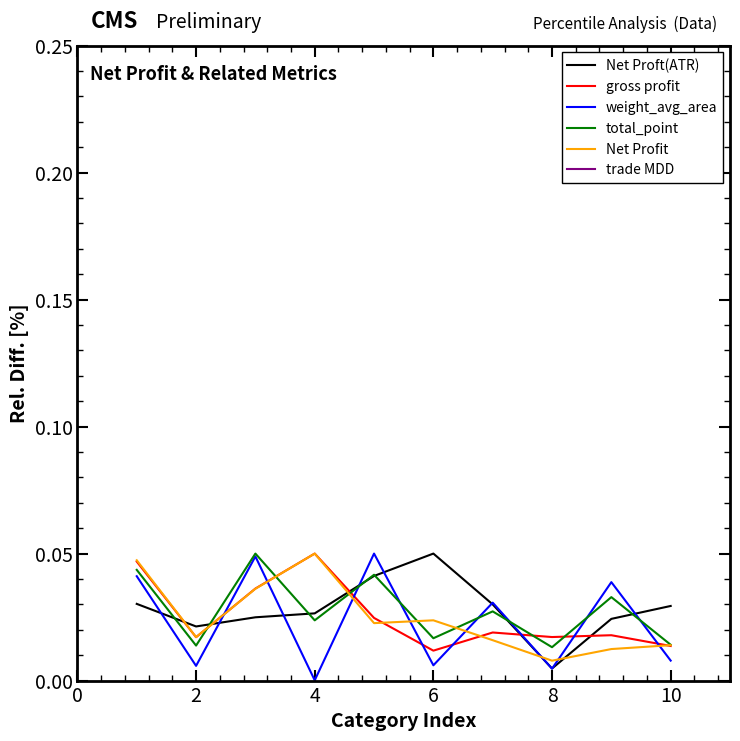

What are all the series names shown in the legend?

Net Proft(ATR), gross profit, weight_avg_area, total_point, Net Profit, trade MDD